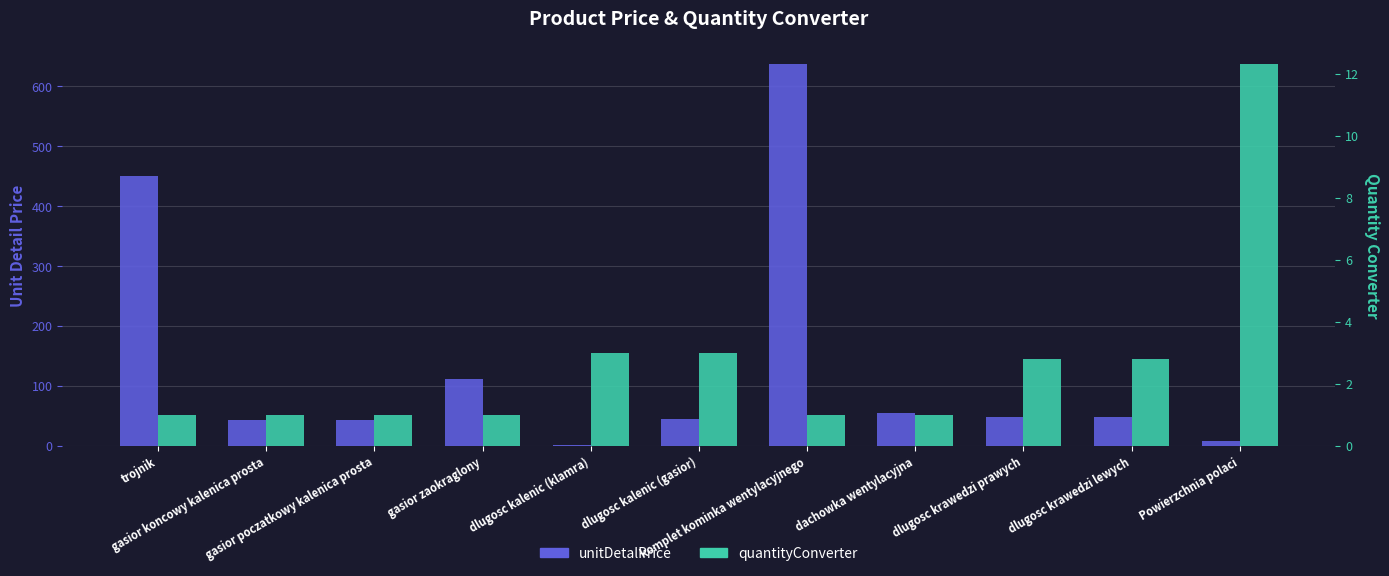

At which label does quantityConverter reach its peak?

Powierzchnia polaci